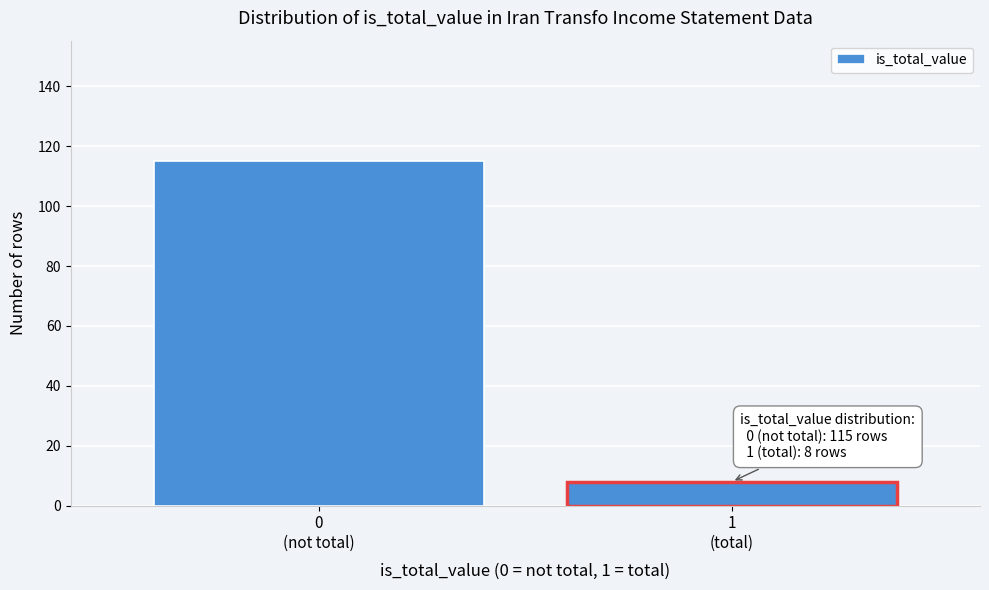

Reading right to left, what are all the values shown in this chart?

8	115